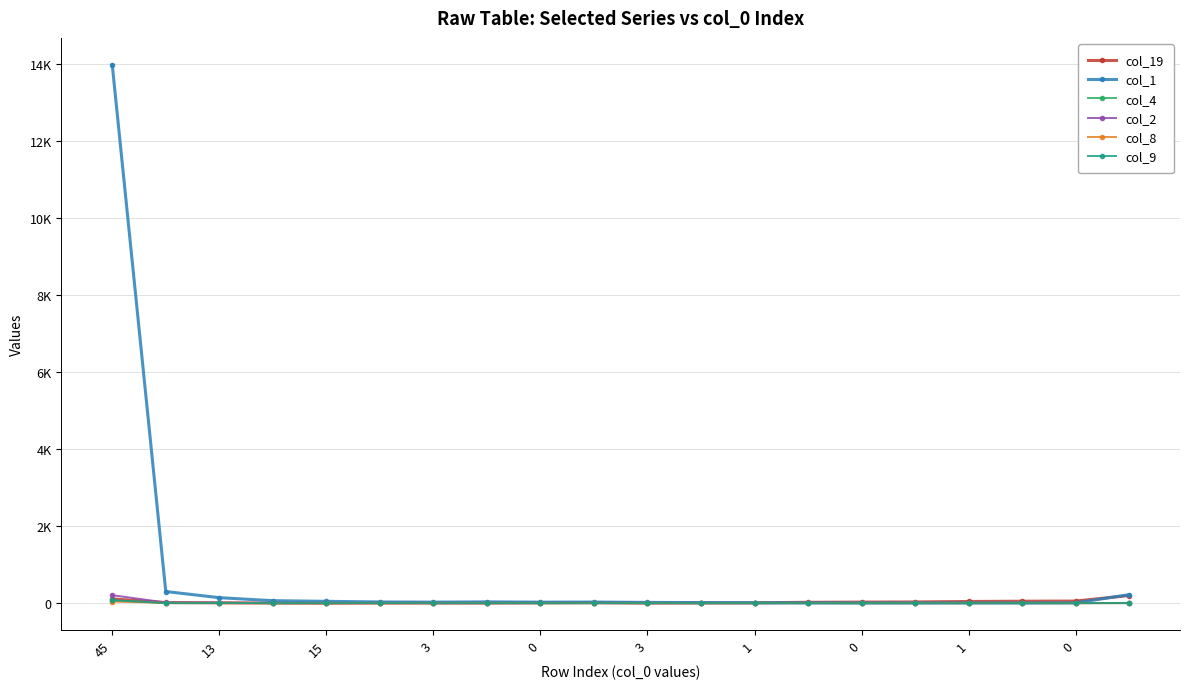

What are all the series names shown in the legend?

col_19, col_1, col_4, col_2, col_8, col_9